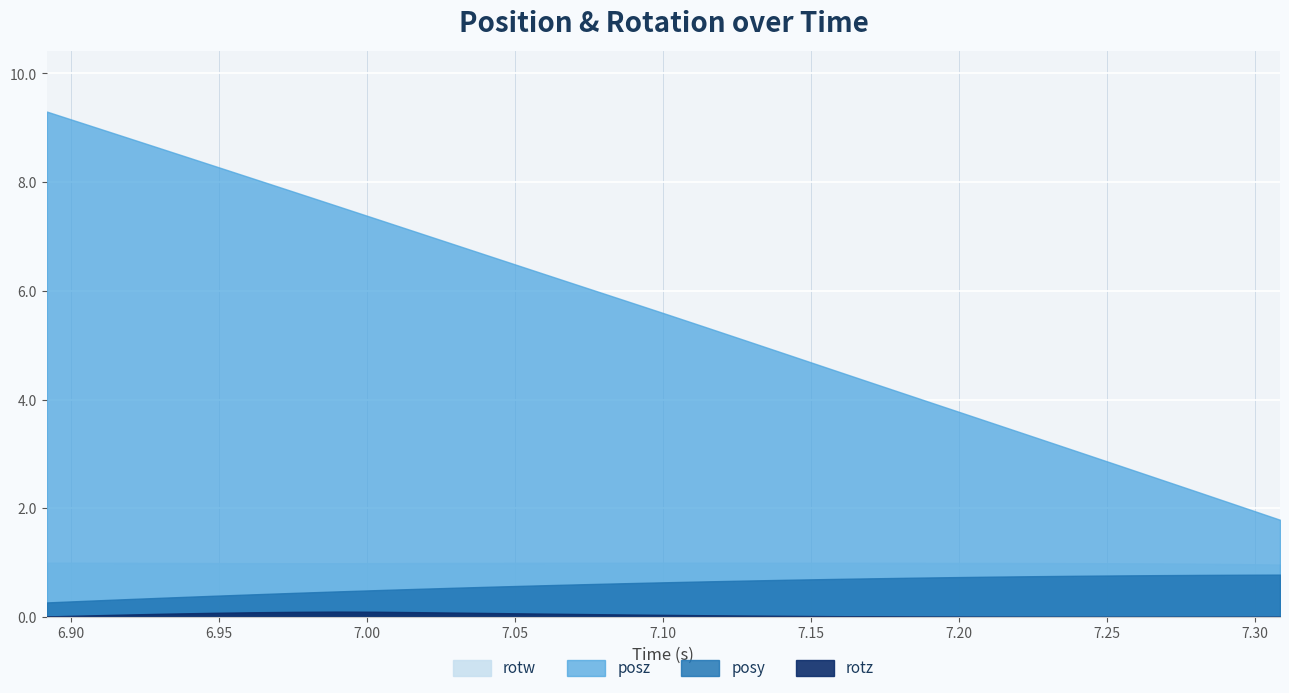

How many lines are shown in the chart?

4